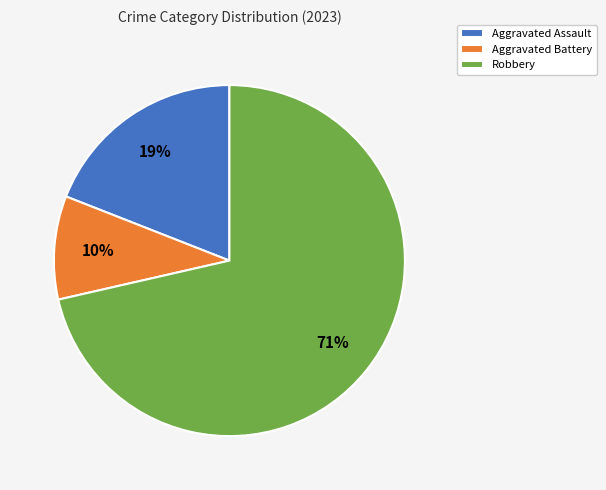

To the nearest percent, what percentage of the pie is Robbery?

71%